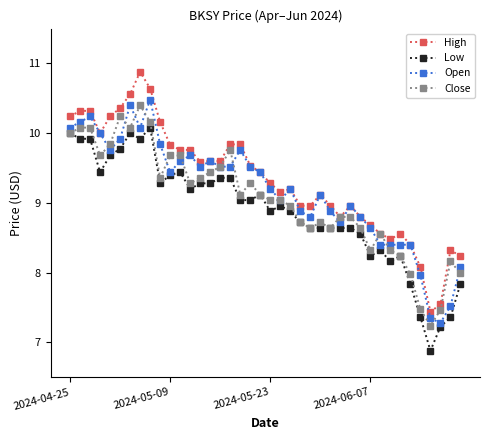

Does the chart have visible grid lines?

No